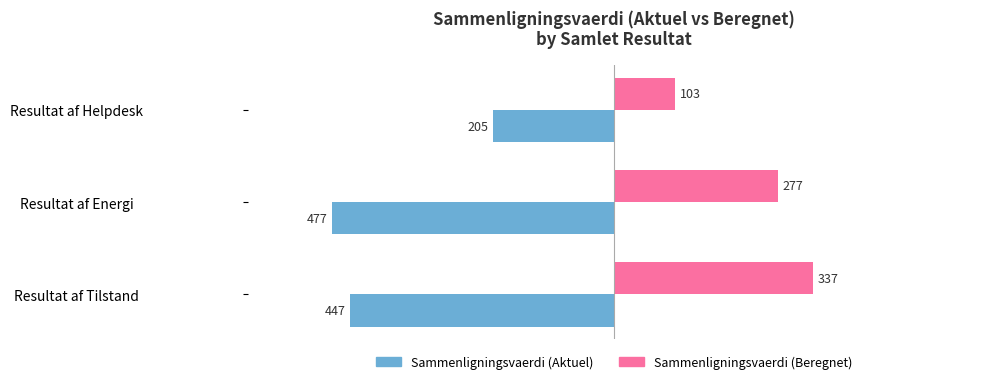

Is it true that Sammenligningsvaerdi (Beregnet) equals 66 at Resultat af Energi?

False